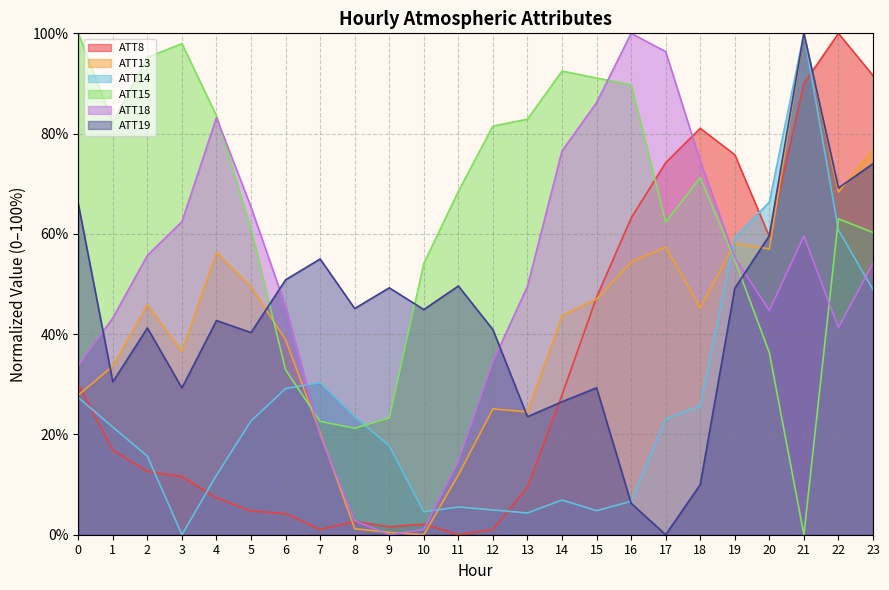

Which series has the largest total across all categories?

ATT15